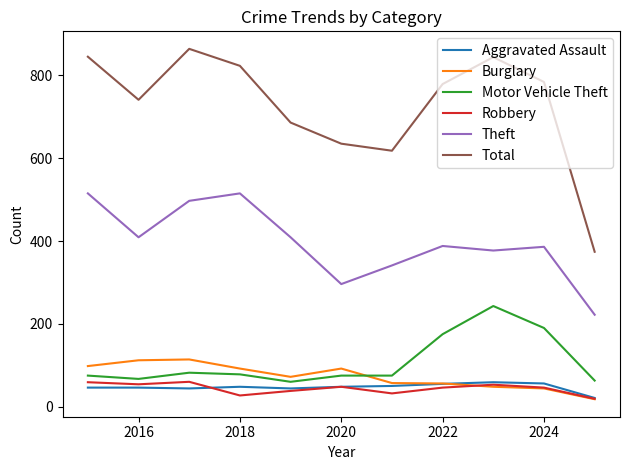

How many categories are shown in the chart?

11